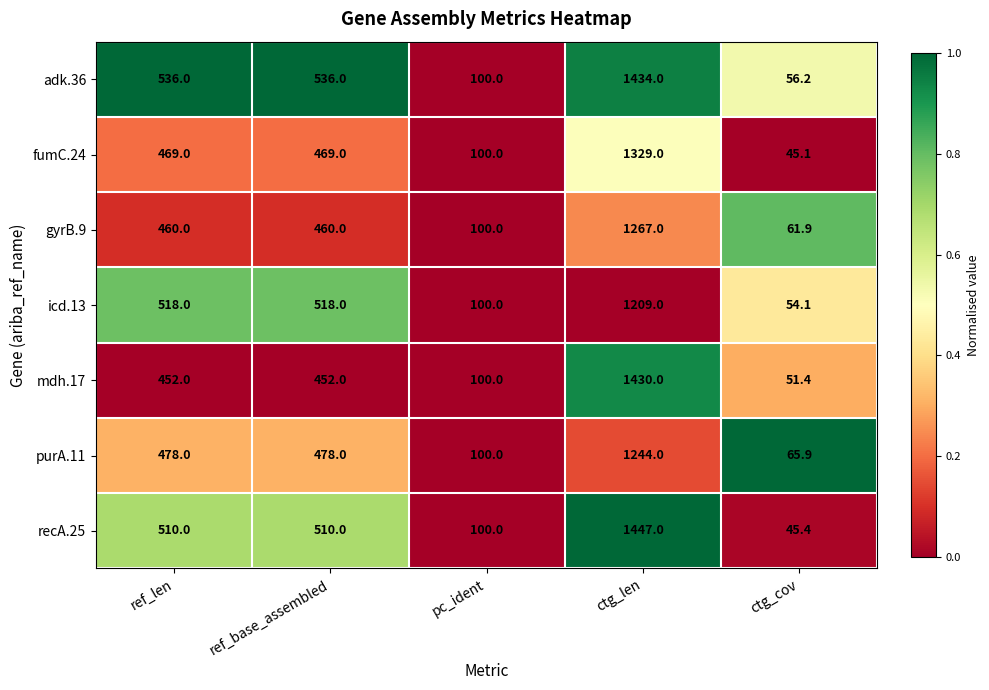

At which category does the chart reach its peak across all series?

ctg_len